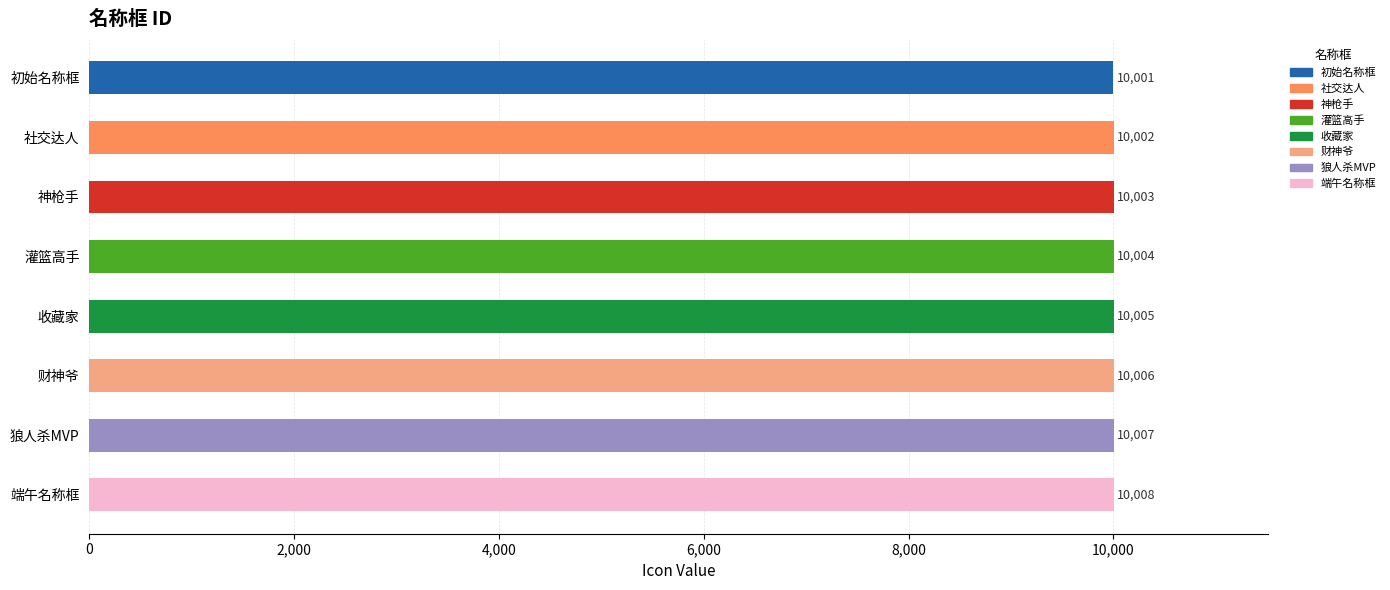

What is the label of the 1st bar from the bottom?

端午名称框